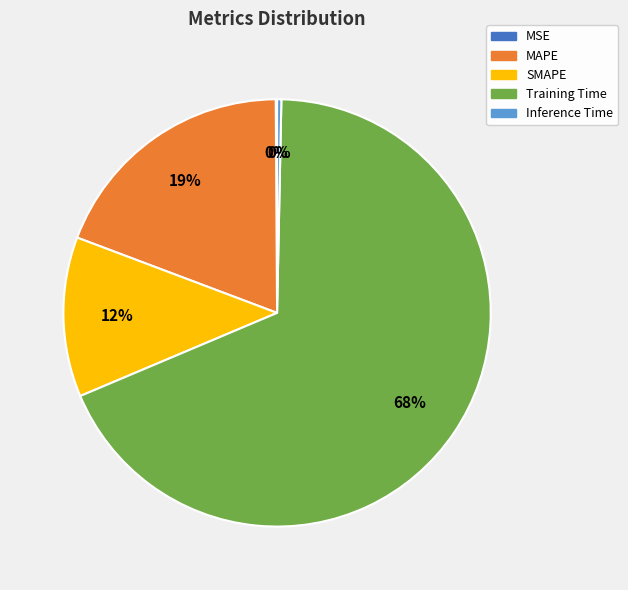

Which slice is the largest?

Training Time